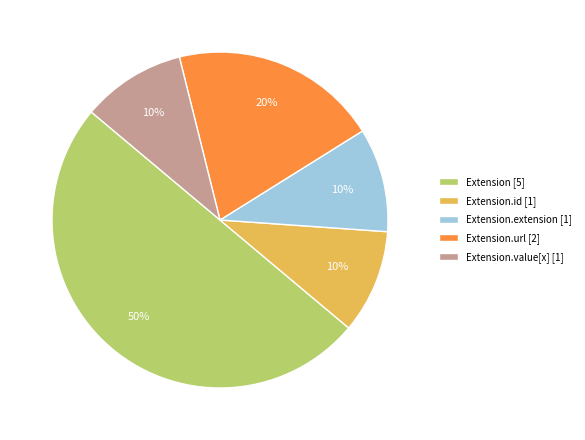

True or false: Extension.value[x] [1] accounts for 2% of the total.

False